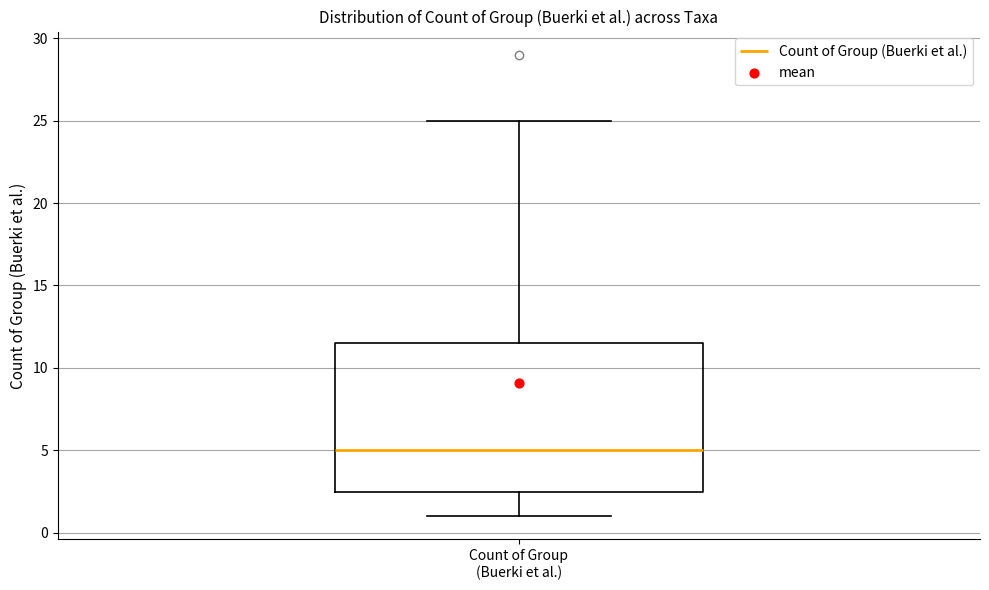

Read this box plot against the y-axis: the position of the median line, the range covered by the box, and the ends of both whiskers. The values are not printed on the chart, so give them approximately, as read against the axis.

median 5.0, box 2.5 to 11.5, whiskers 1.0 to 25.0